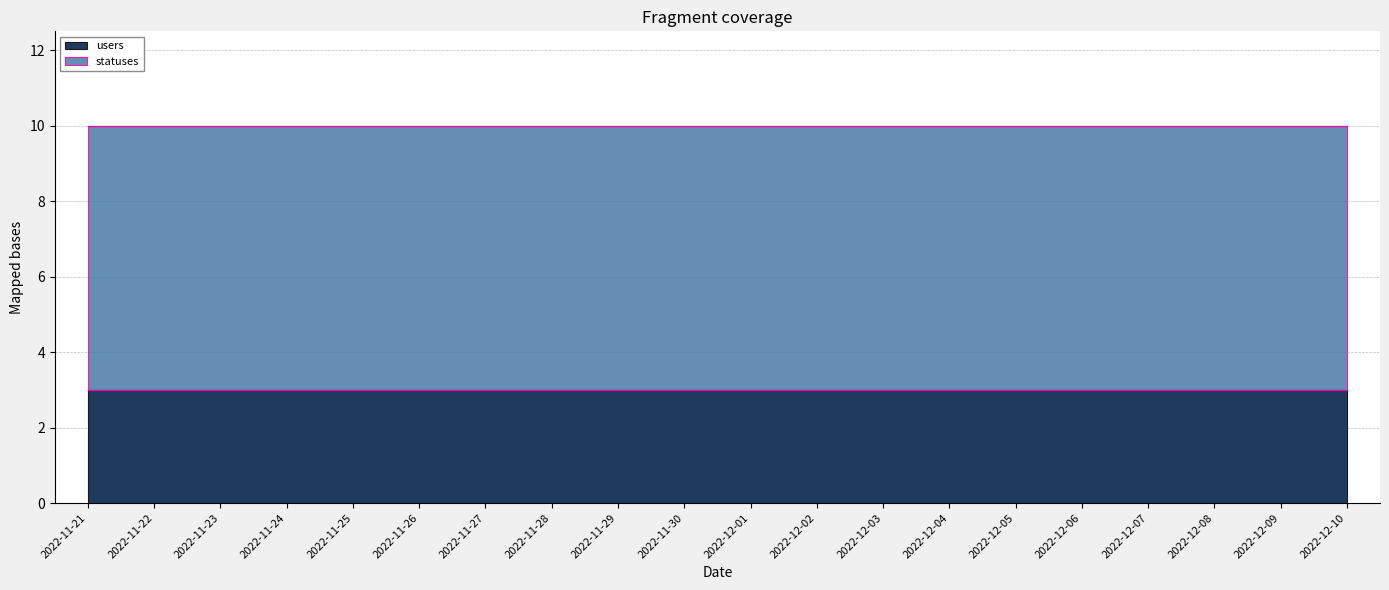

Is the value of statuses at 2022-11-21 greater than the value of users at 2022-12-01?

Yes